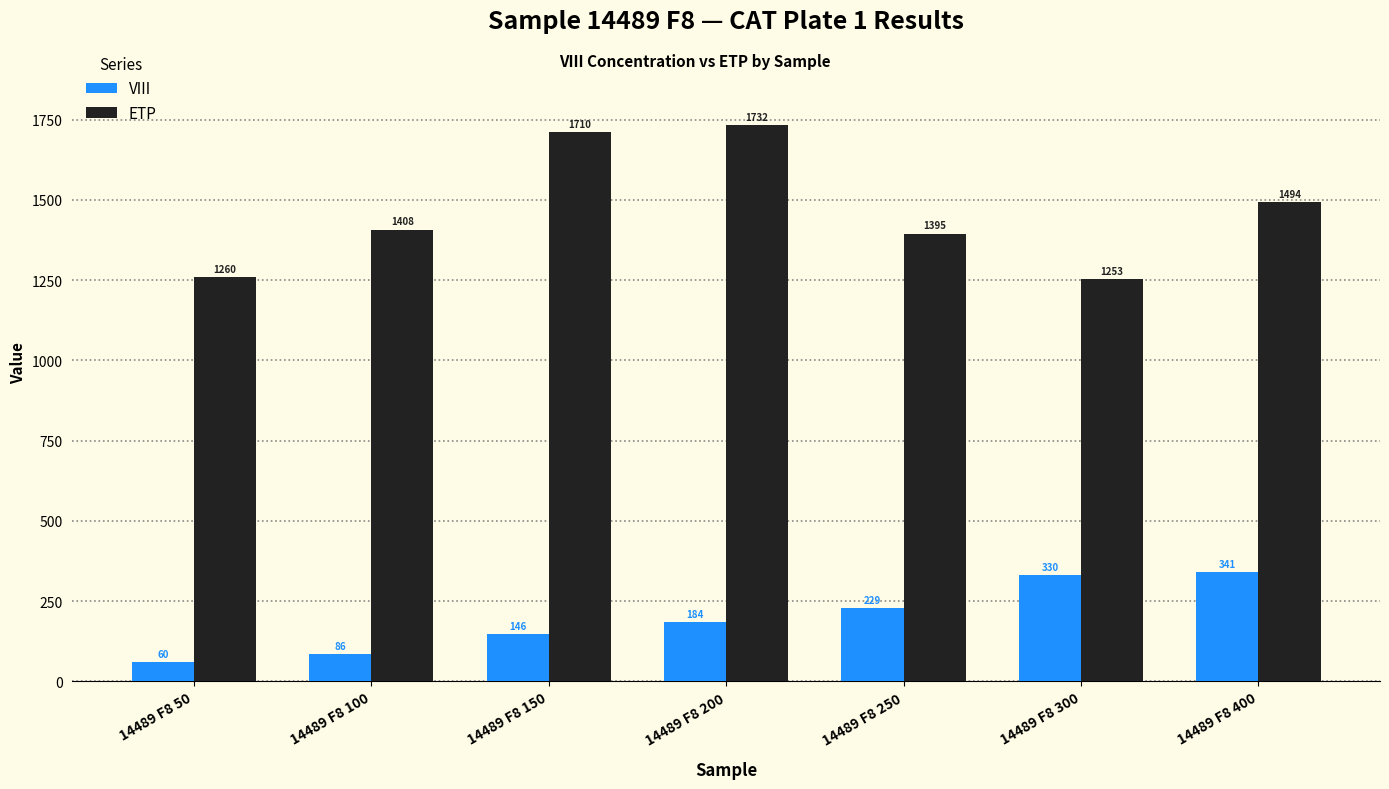

Which category has the lowest value in the VIII series?

14489 F8 50